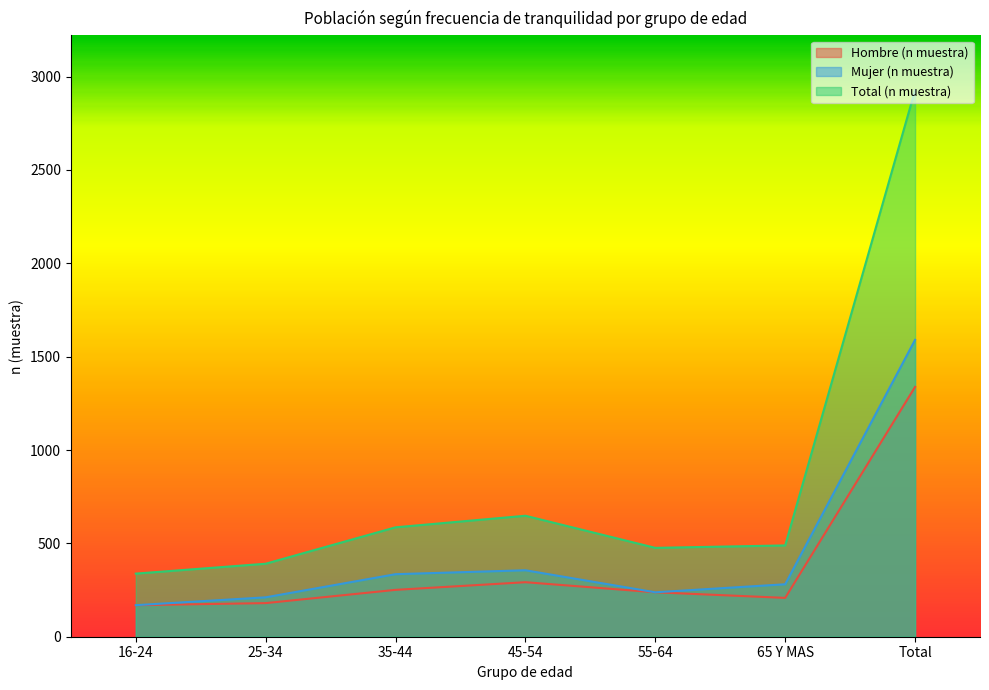

Rank the series by their maximum value, from highest to lowest.

Total (n muestra), Mujer (n muestra), Hombre (n muestra)